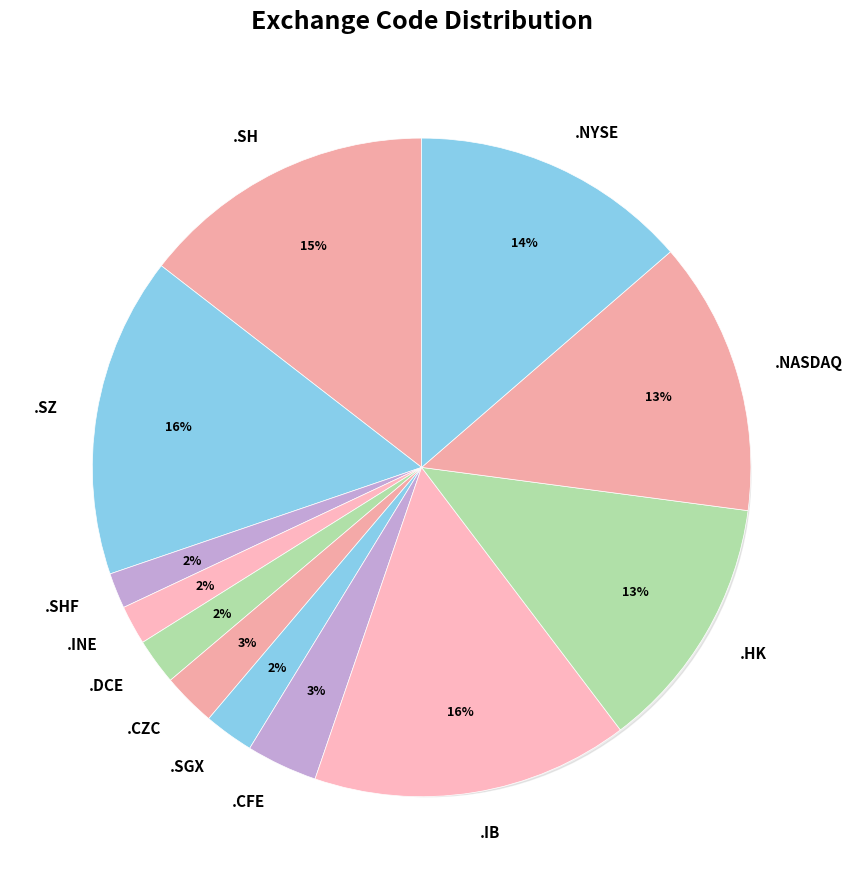

True or false: .SZ accounts for 30% of the total.

False